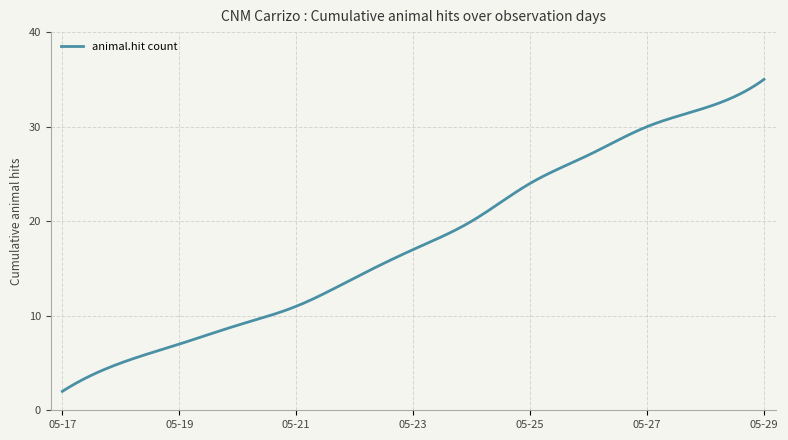

What is the difference between the maximum and minimum values?

33.0